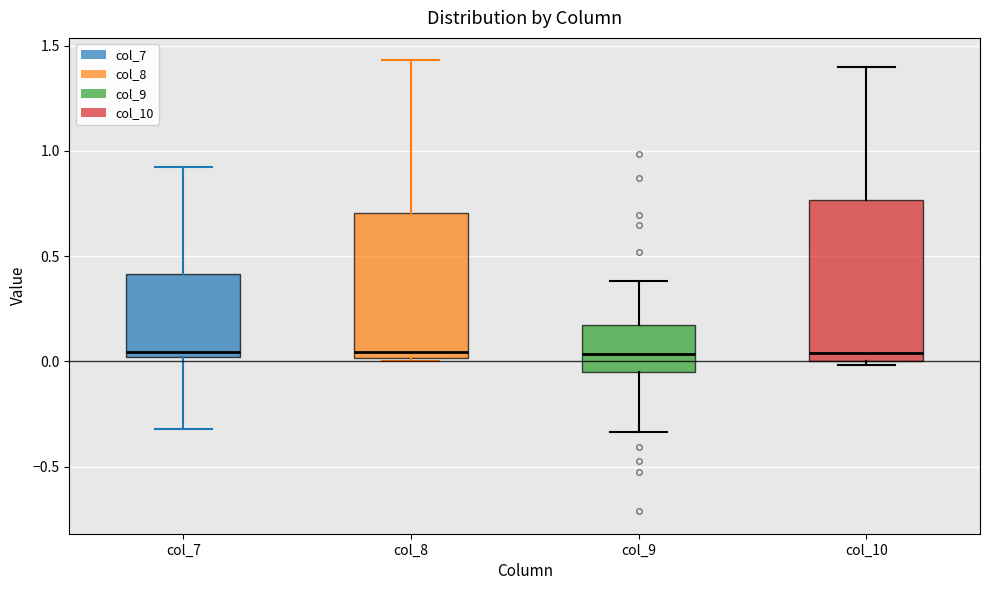

Which box is the tallest, from its lower edge to its upper edge?

col_10